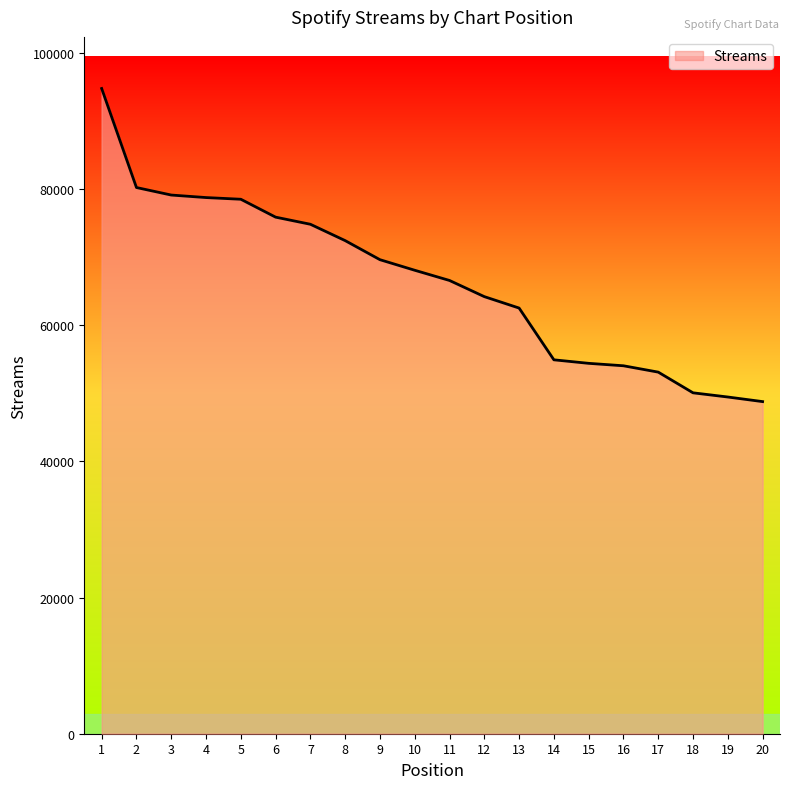

Where does the data first go above 68048?

1